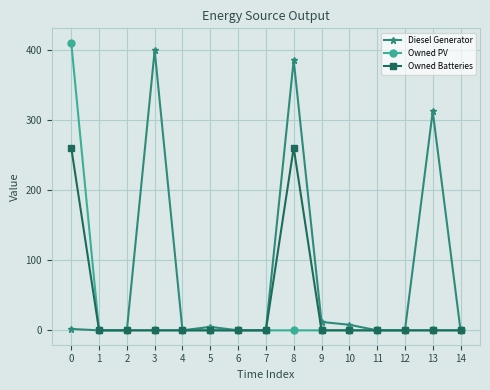

Which series has the widest spread of values?

Owned PV